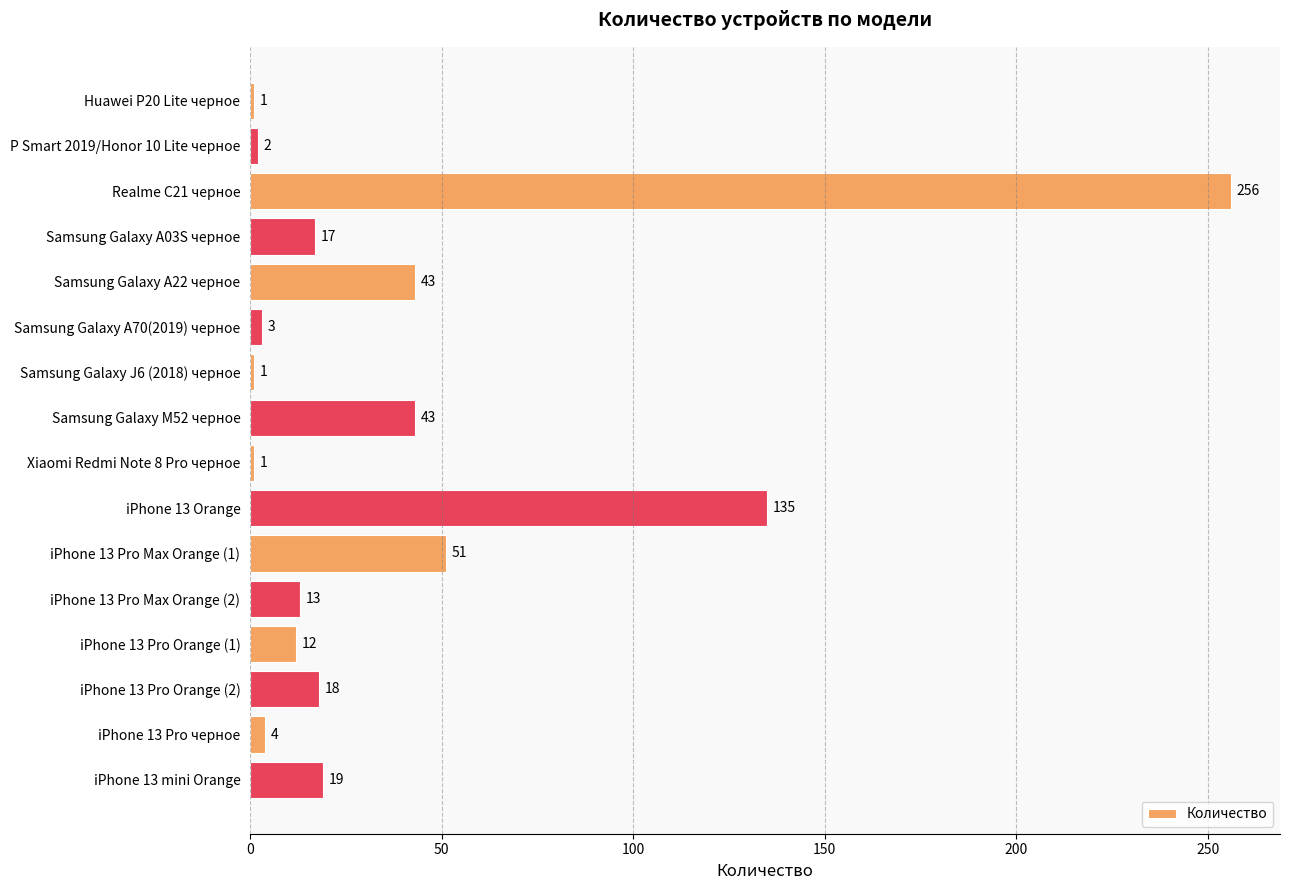

What is the maximum value shown in the chart?

256